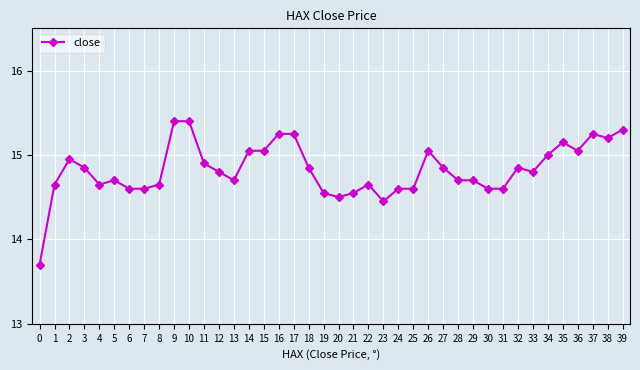

The value at 25 is 14.6. True or false?

True